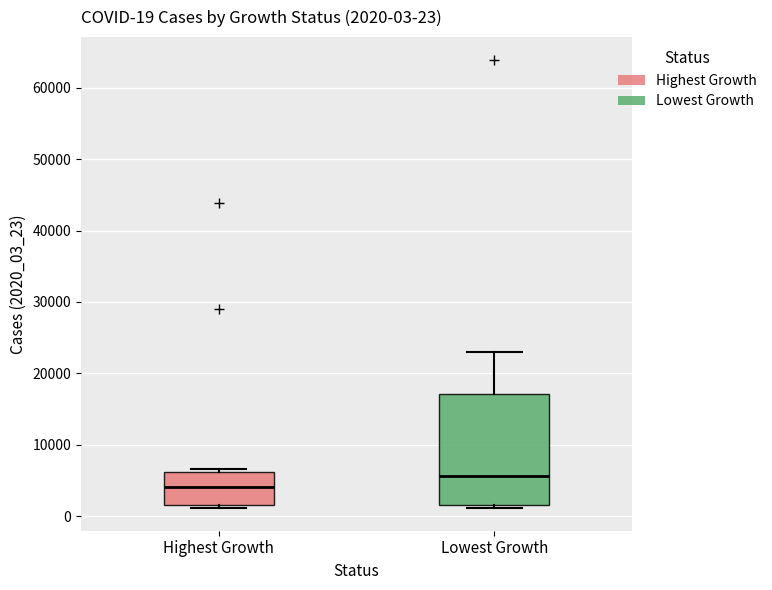

Which box is the tallest, from its lower edge to its upper edge?

Lowest Growth